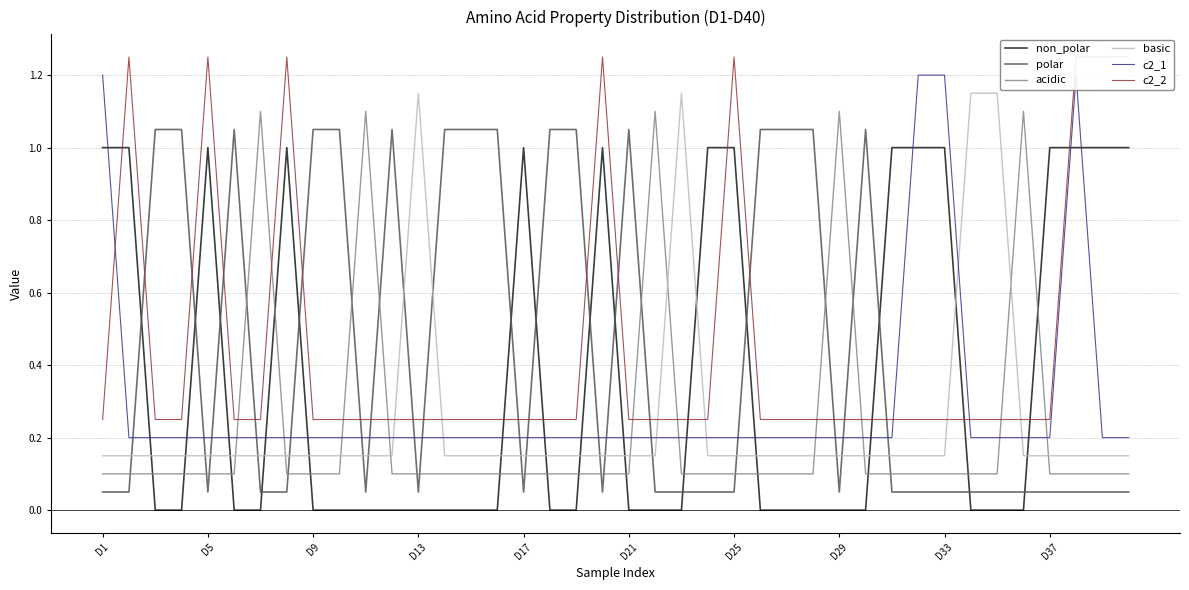

What is the average value of the basic series?

0.2